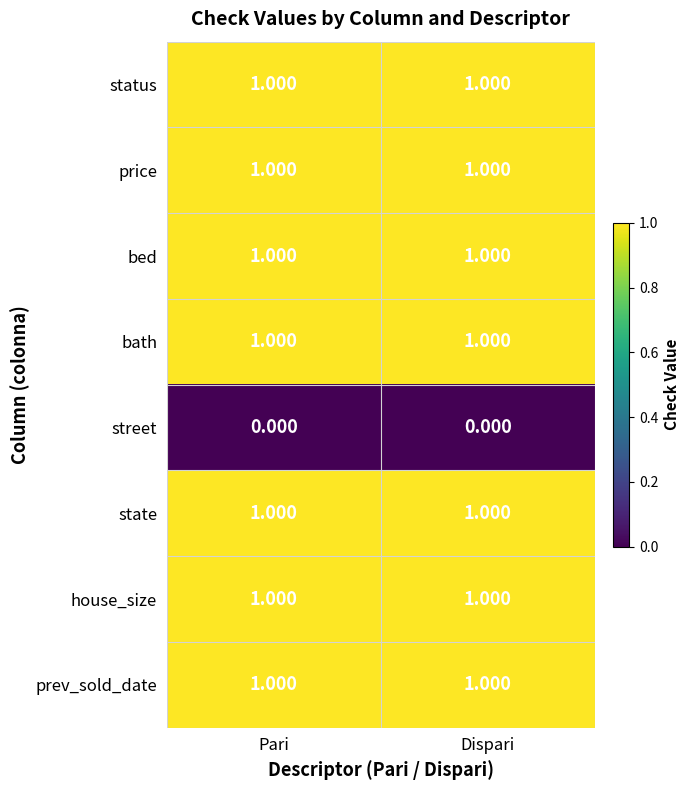

Which has a higher value, Dispari or Pari?

Dispari